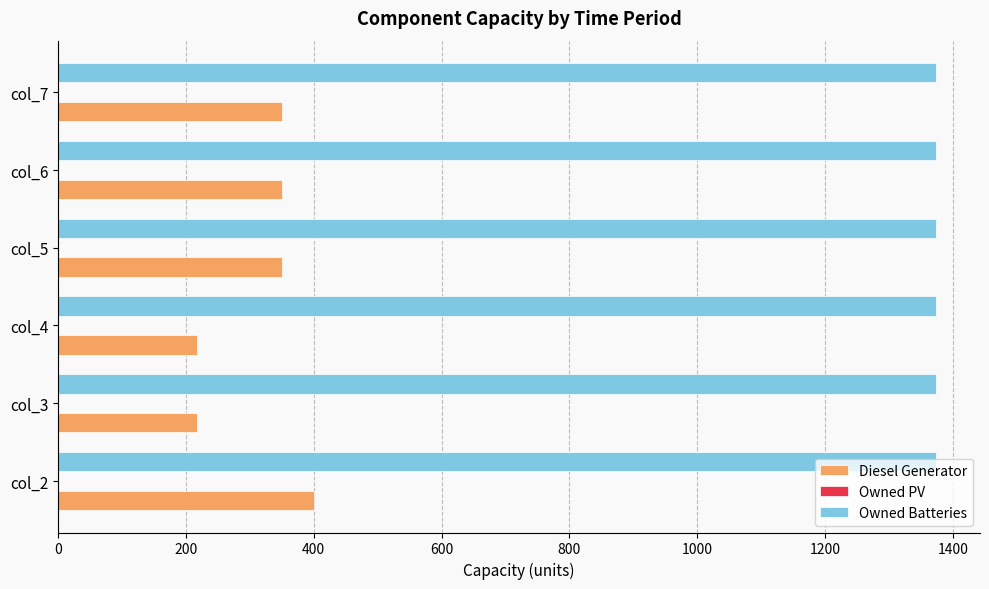

At how many categories does at least one series exceed 357?

6